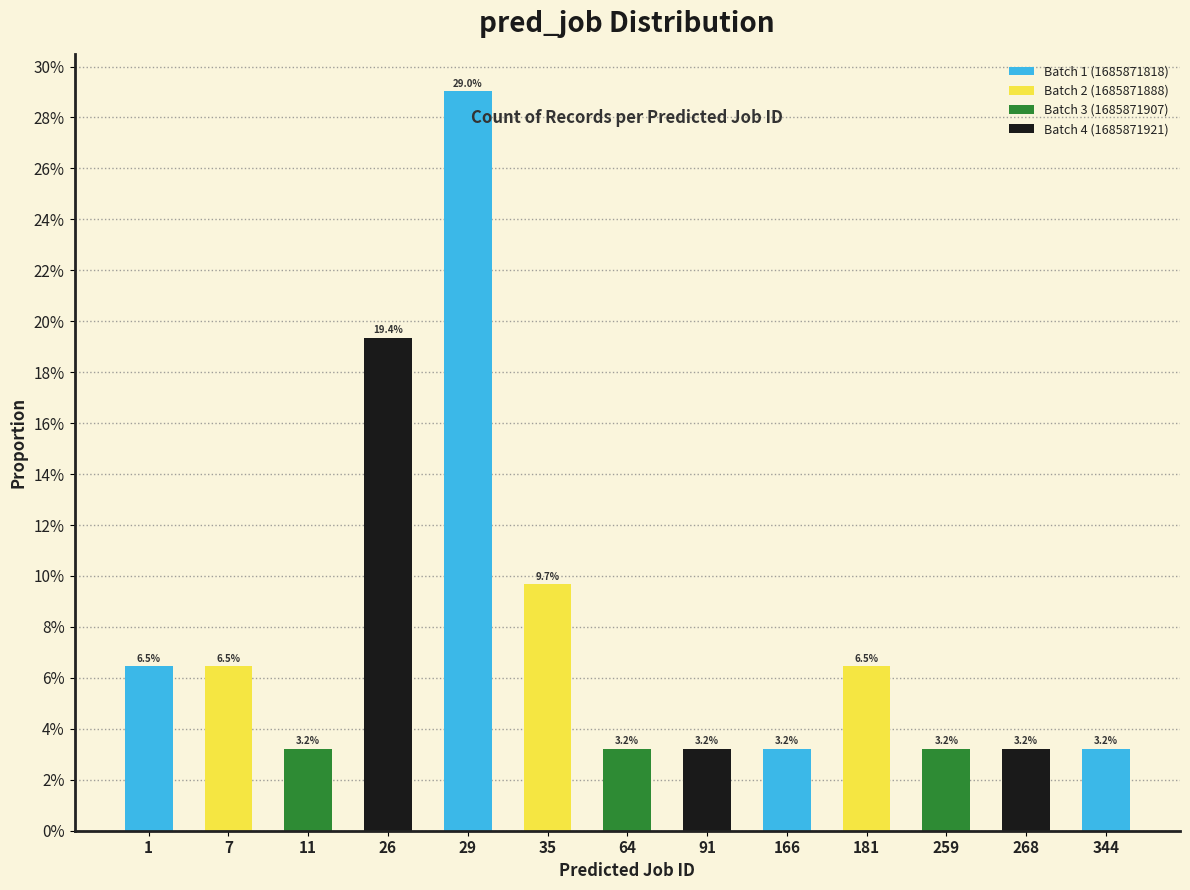

Which category has the highest value across all series?

29